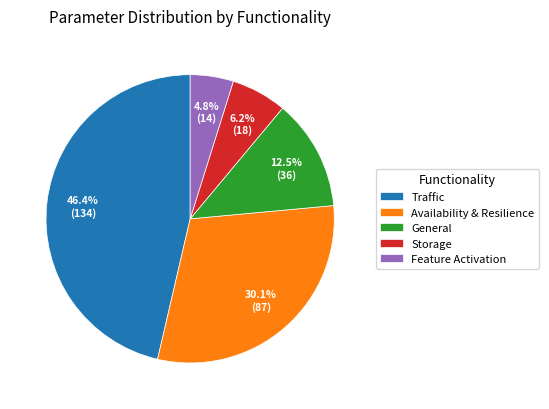

Does General account for over 50% of the chart?

No